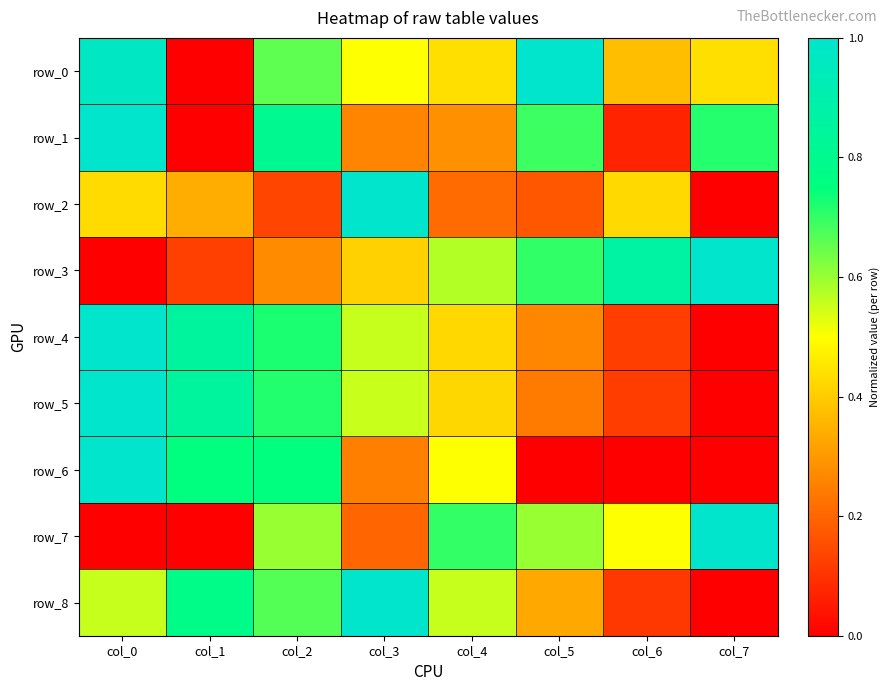

Reading right to left, extract all data points from this chart.

row_0: col_7=0.4	col_6=0.4	col_5=1.0	col_4=0.4	col_3=0.5	col_2=0.7	col_1=0.0	col_0=1.0
row_1: col_7=0.7	col_6=0.1	col_5=0.7	col_4=0.3	col_3=0.3	col_2=0.8	col_1=0.0	col_0=1.0
row_2: col_7=0.0	col_6=0.4	col_5=0.2	col_4=0.2	col_3=1.0	col_2=0.1	col_1=0.3	col_0=0.4
row_3: col_7=1.0	col_6=0.9	col_5=0.7	col_4=0.6	col_3=0.4	col_2=0.3	col_1=0.1	col_0=0.0
row_4: col_7=0.0	col_6=0.1	col_5=0.3	col_4=0.4	col_3=0.6	col_2=0.7	col_1=0.9	col_0=1.0
row_5: col_7=0.0	col_6=0.1	col_5=0.2	col_4=0.4	col_3=0.6	col_2=0.7	col_1=0.8	col_0=1.0
row_6: col_7=0.0	col_6=0.0	col_5=0.0	col_4=0.5	col_3=0.3	col_2=0.7	col_1=0.7	col_0=1.0
row_7: col_7=1.0	col_6=0.5	col_5=0.6	col_4=0.7	col_3=0.2	col_2=0.6	col_1=0.0	col_0=0.0
row_8: col_7=0.0	col_6=0.1	col_5=0.3	col_4=0.6	col_3=1.0	col_2=0.7	col_1=0.8	col_0=0.6